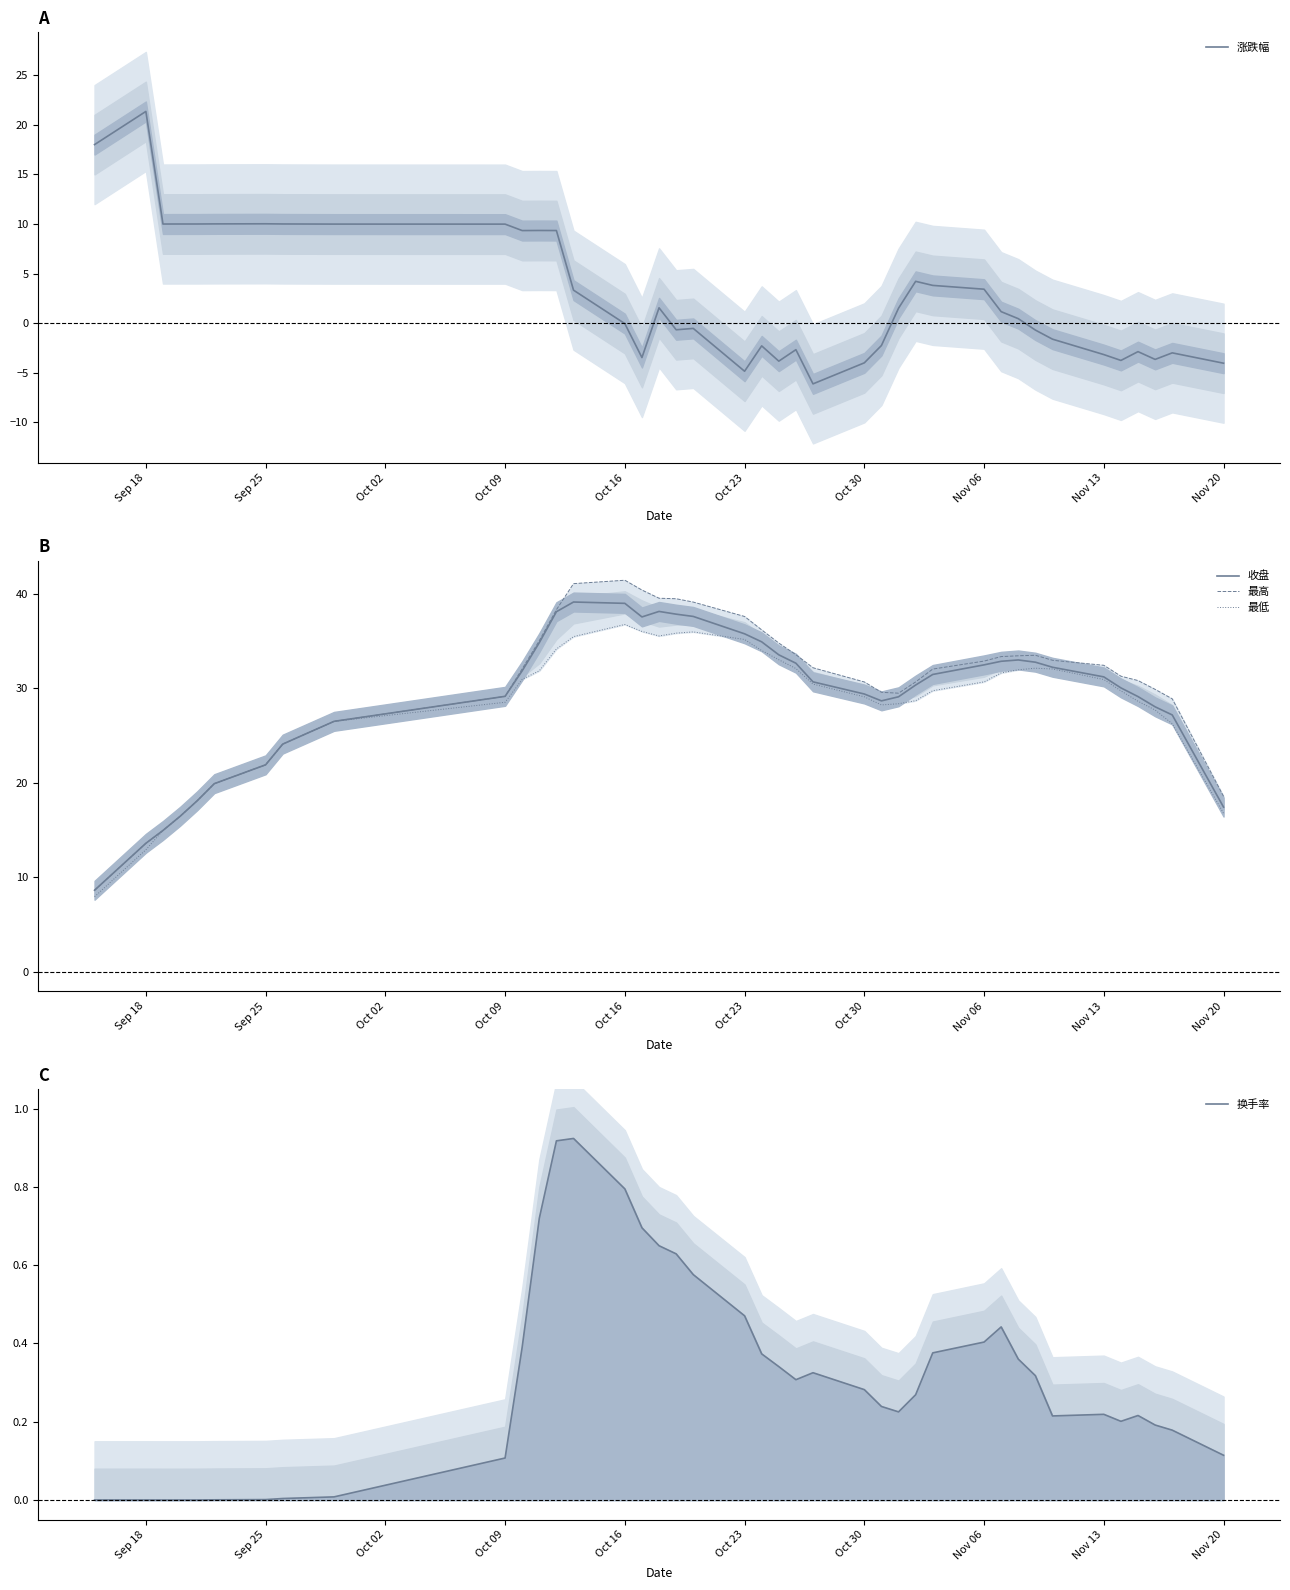

What is the minimum value for 涨跌幅?

-6.1